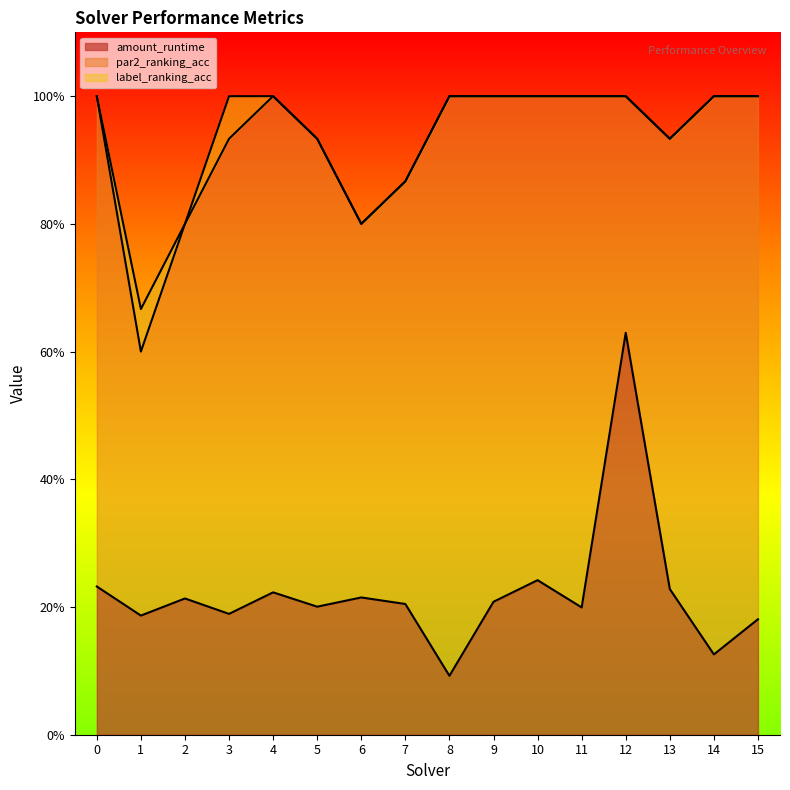

In label_ranking_acc, how many points are lower than both neighbors (excluding endpoints)?

3